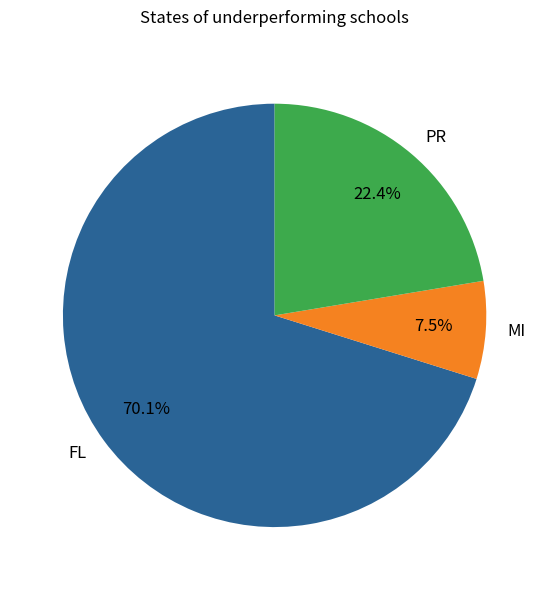

What is the largest slice in the pie chart?

FL